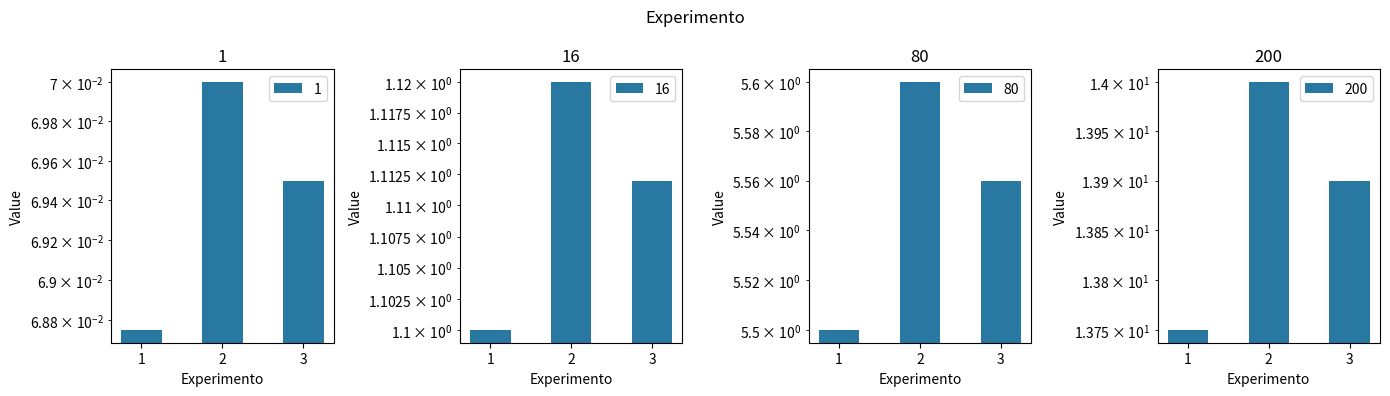

What is the maximum value for 80?

1.1